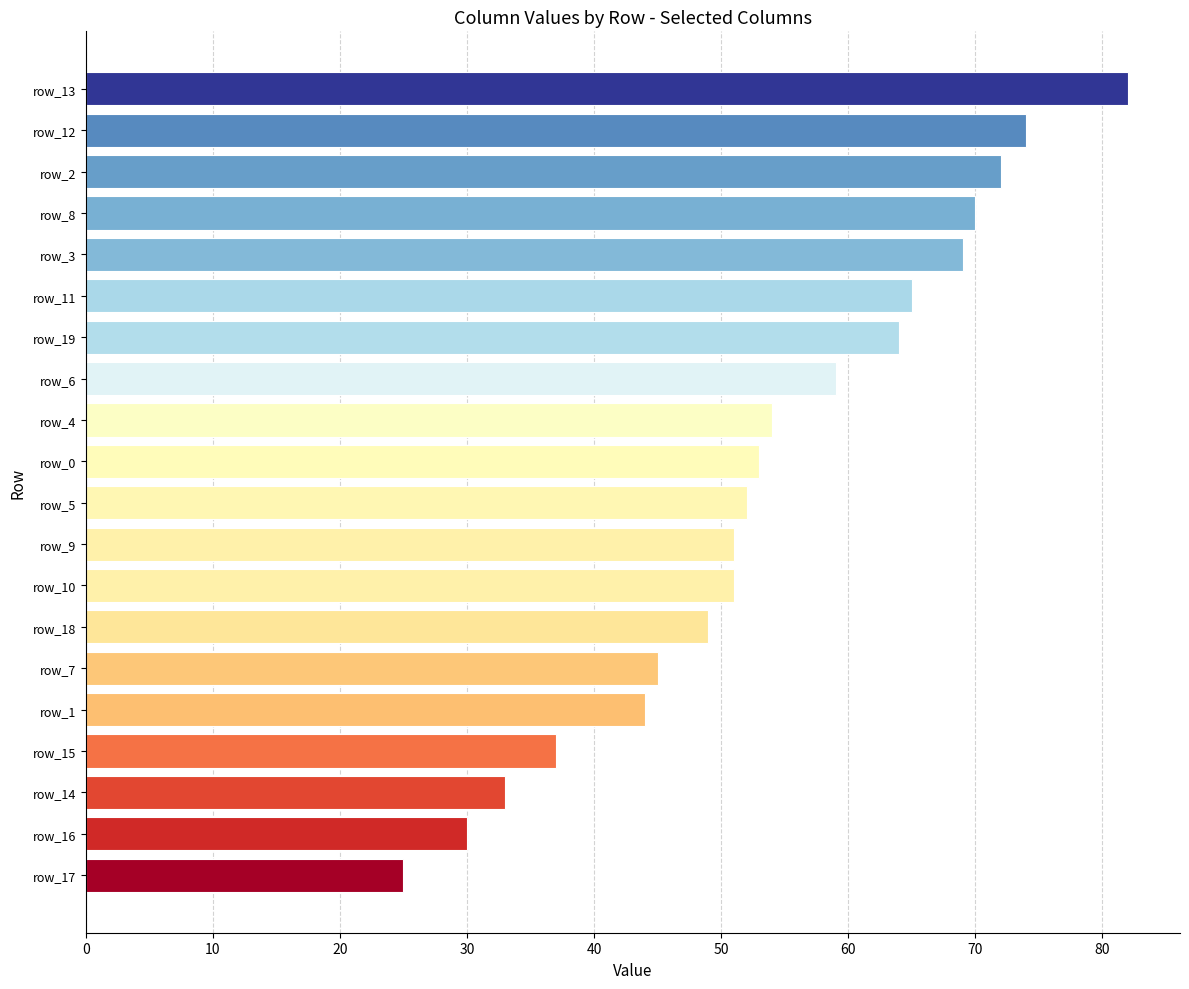

Approximately how many times larger is the value at row_12 compared to row_4?

1.4